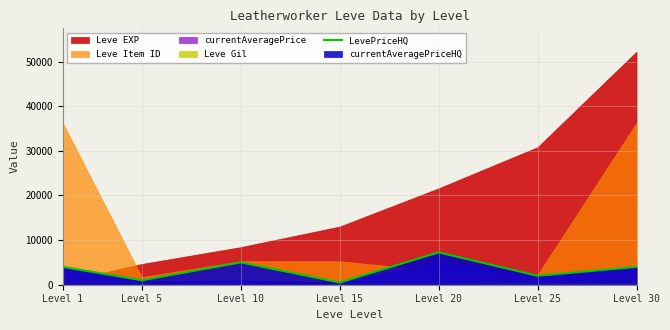

Where is the first local minimum?

Level 5